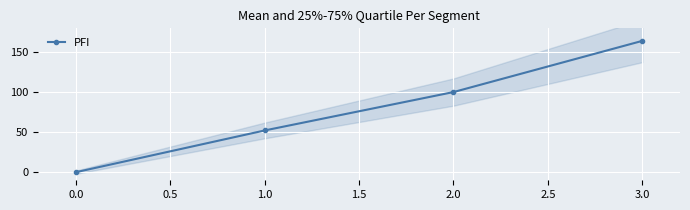

What is the value of the PFI point at the 3rd from the left?

100.3